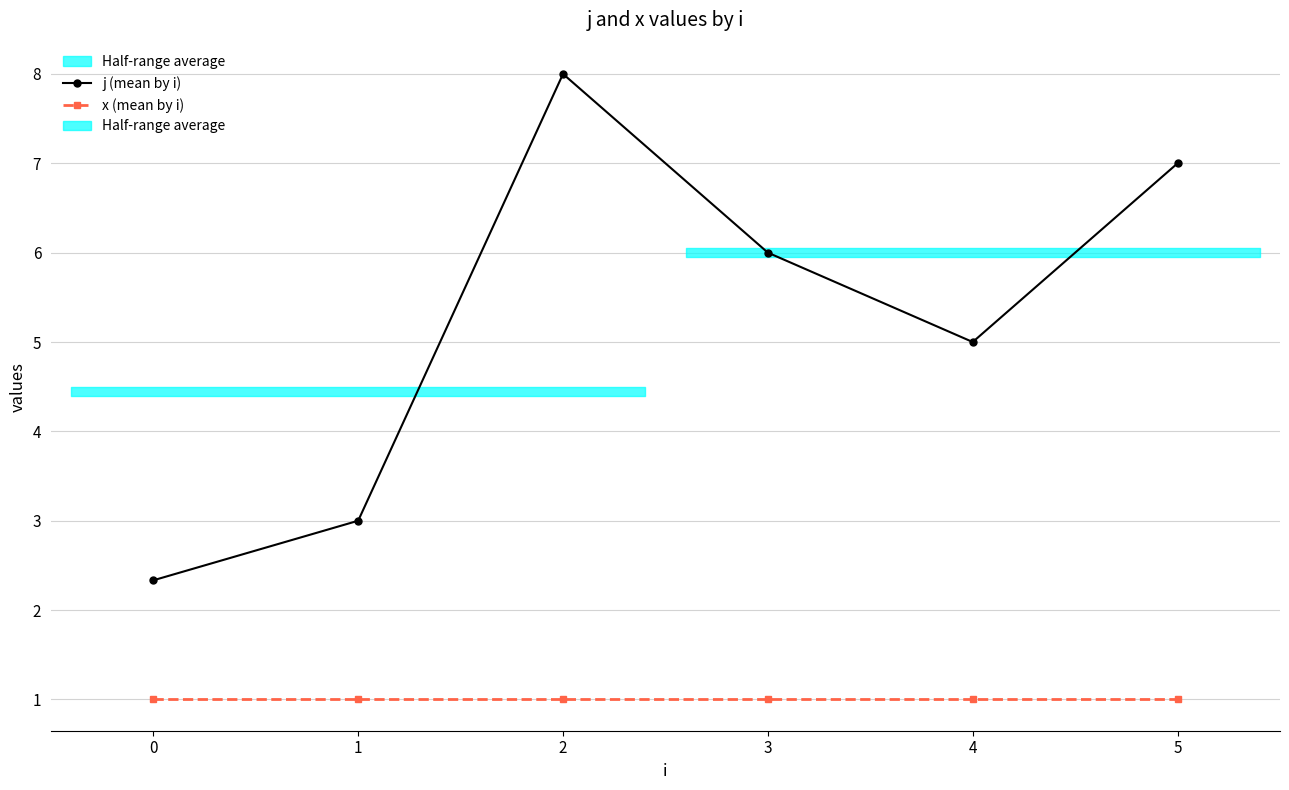

List the series in order of their overall mean, highest first.

j (mean by i), x (mean by i)